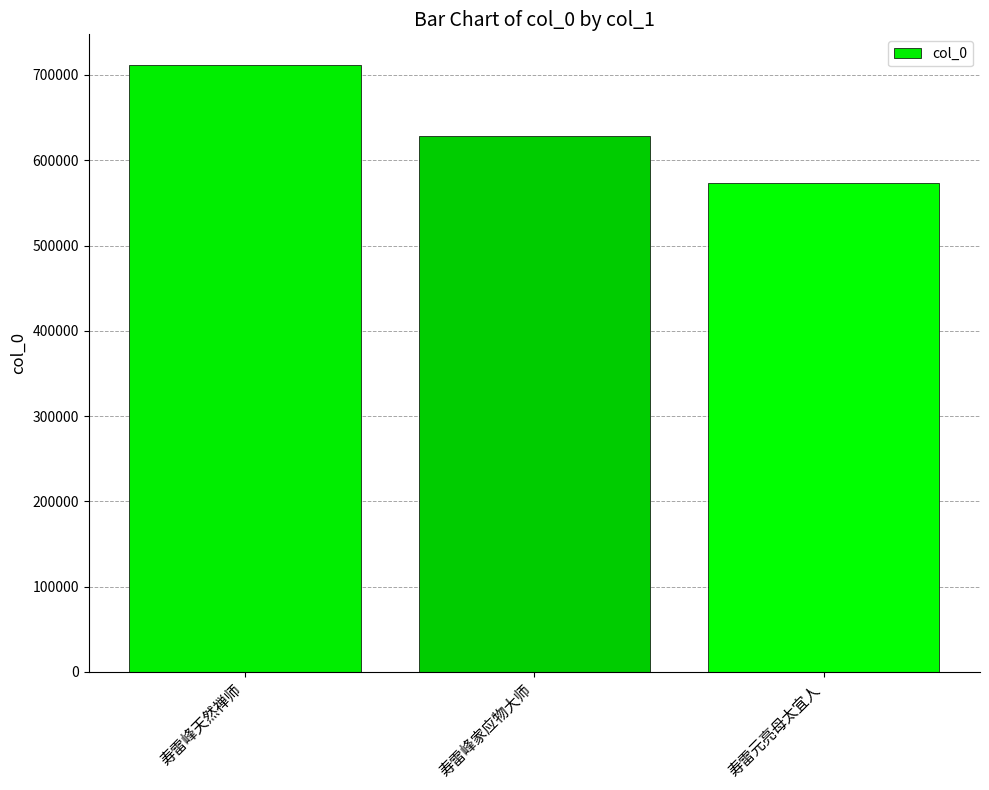

Rank the categories by value from lowest to highest.

寿雷元亮母太宜人, 寿雷峰家应物大师, 寿雷峰天然禅师